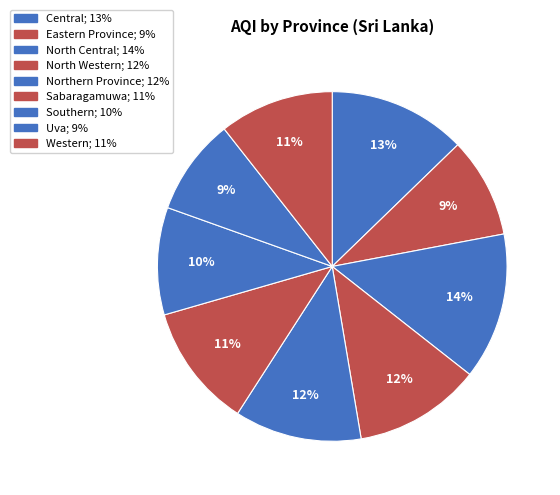

Which has a higher value, Uva or Central?

Central